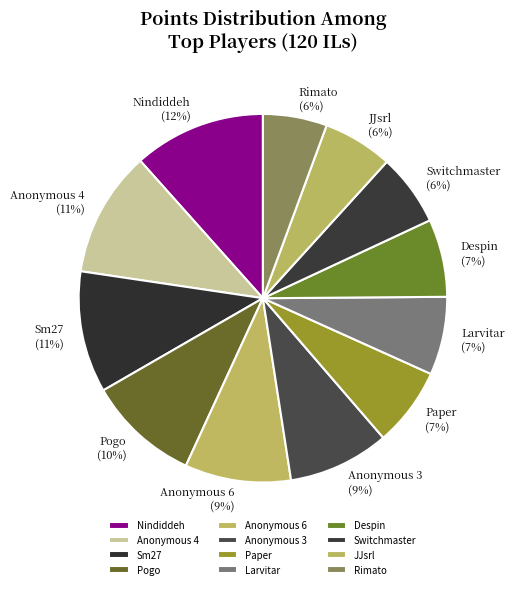

To the nearest percent, what portion does Rimato represent?

6%